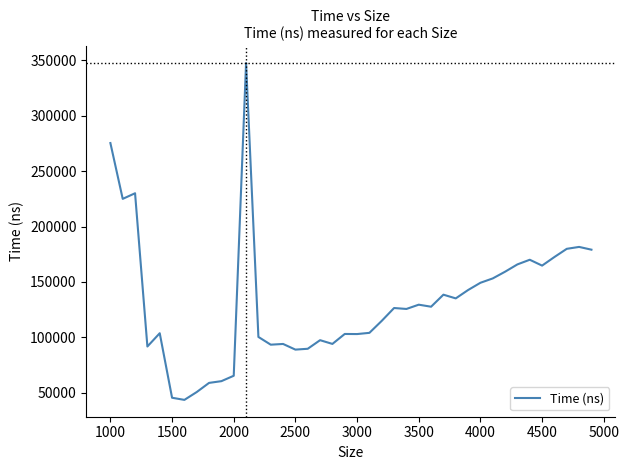

What is the smallest value displayed?

43501